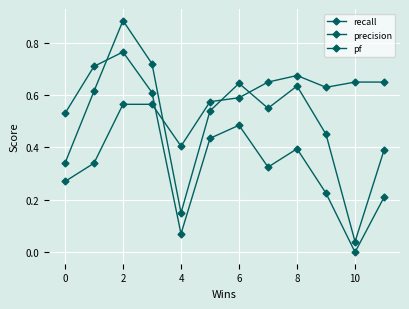

How many times do precision and pf cross each other?

1